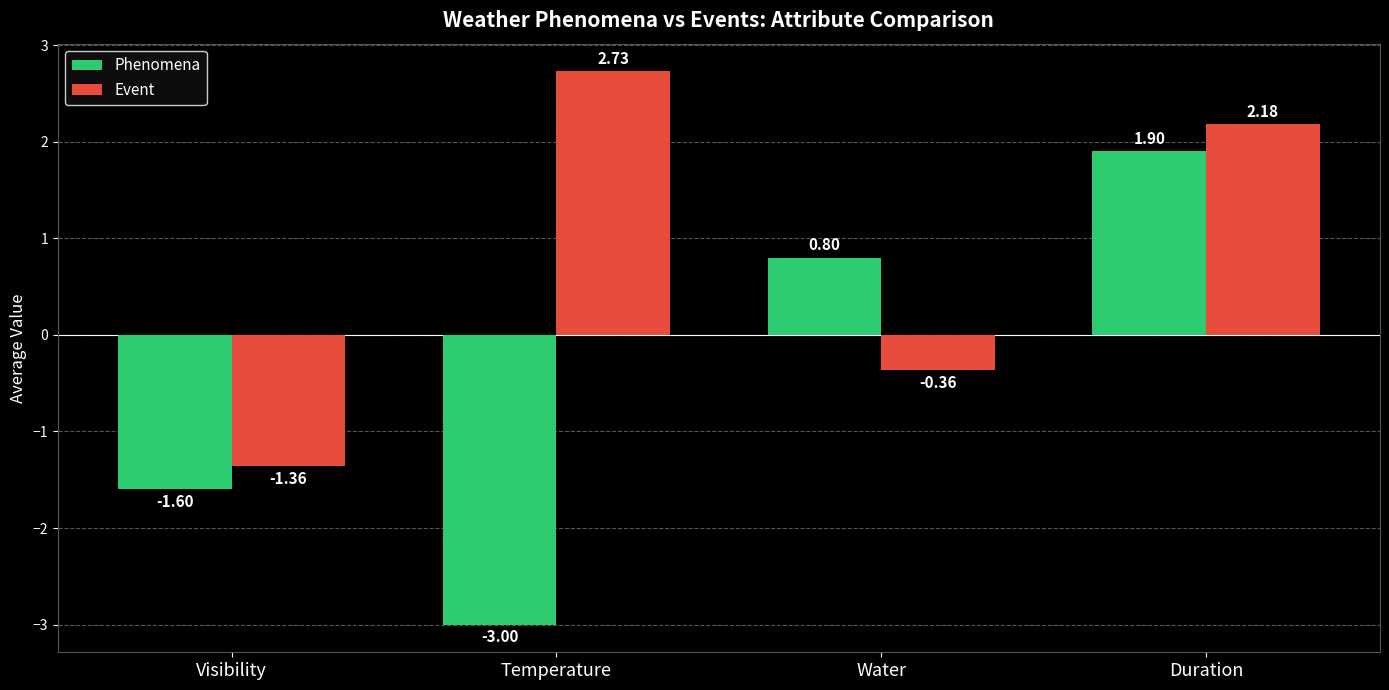

Which series changed the most between Visibility and Temperature?

Event